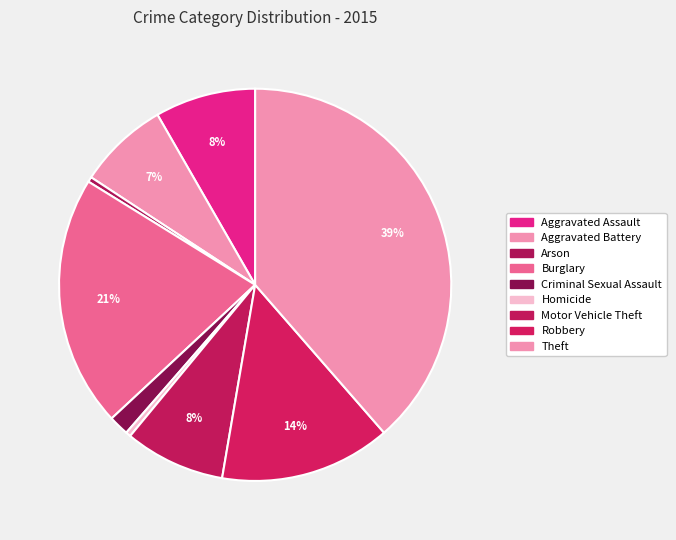

To the nearest percent, what is the average slice percentage?

11%